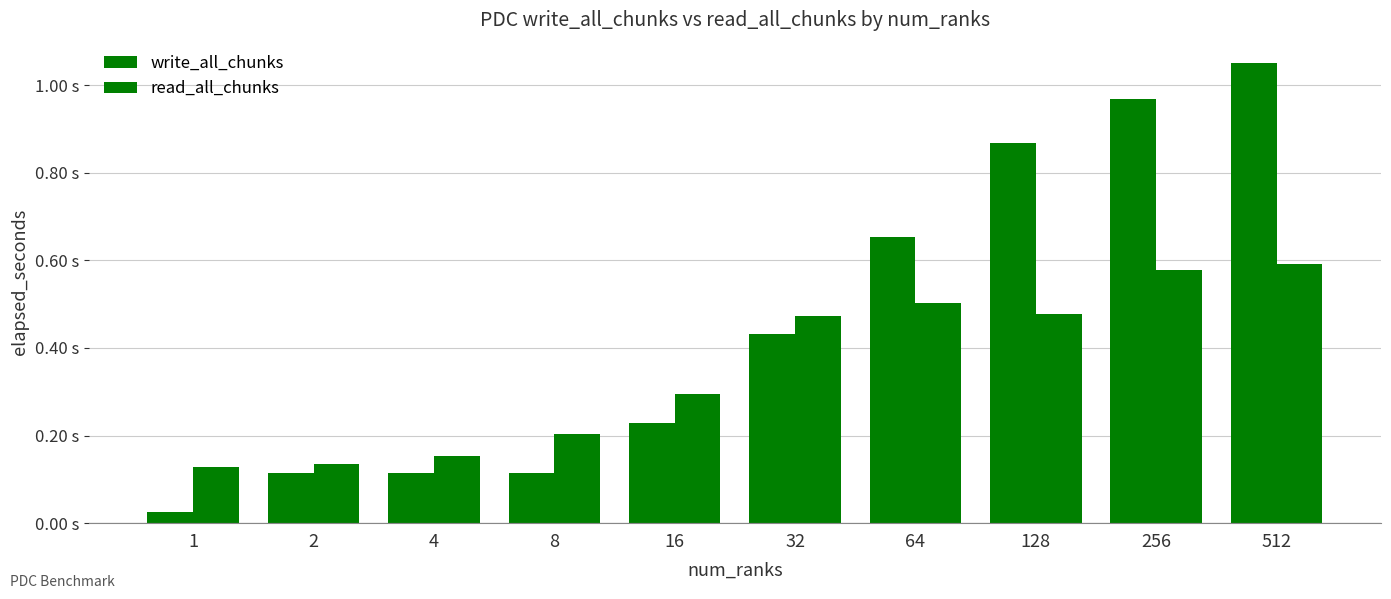

Does the chart contain stacked bars?

No